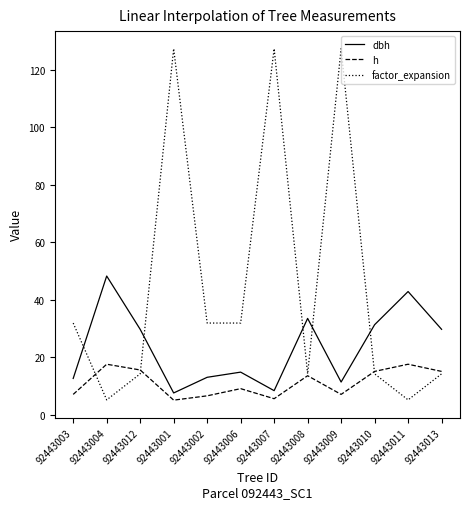

Which series ends up on top after the final intersection of factor_expansion and dbh?

dbh